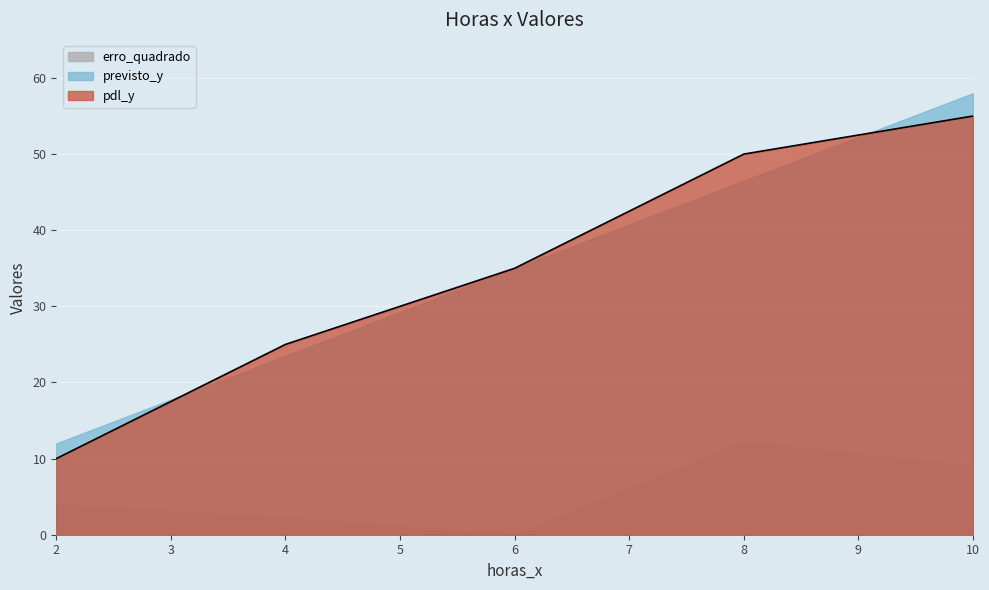

Is it true that pdl_y equals 3.4 at 2?

False